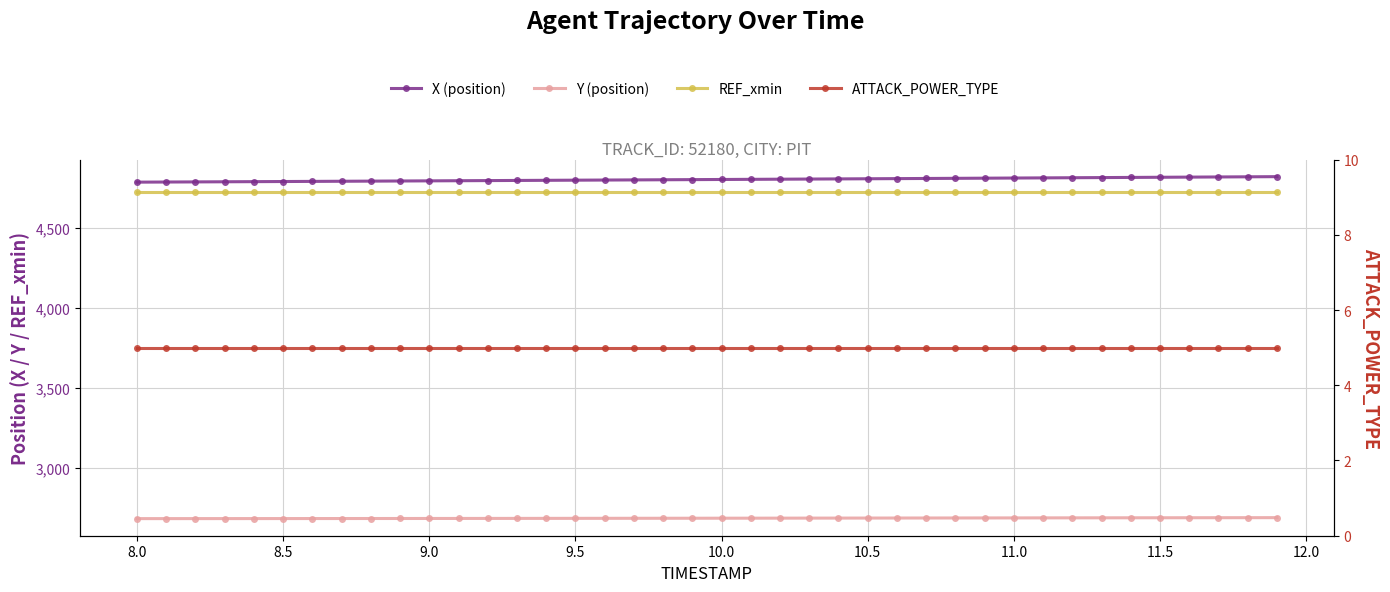

Is the value of REF_xmin at 14 greater than the value of Y (position) at 24?

Yes